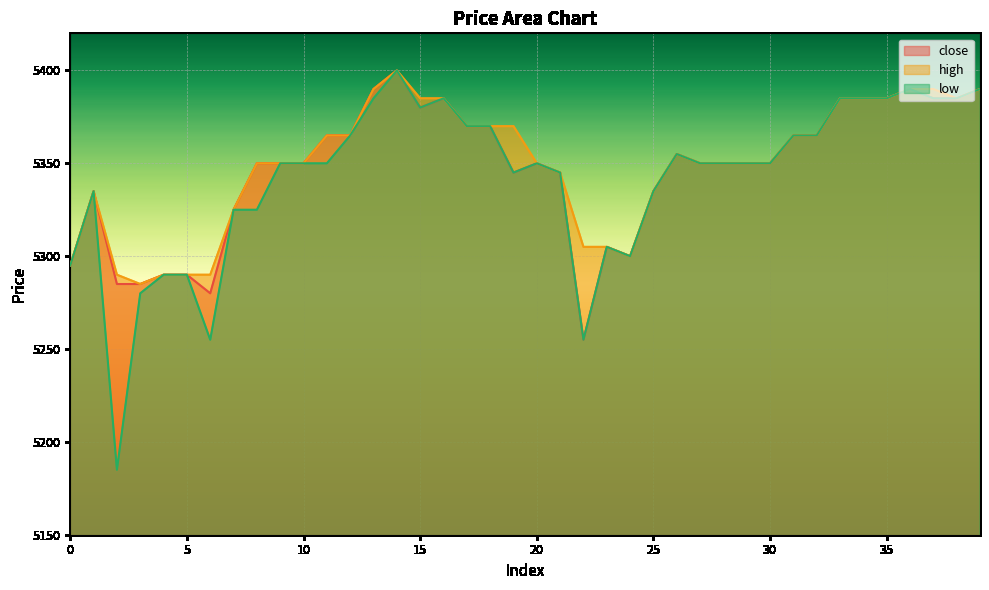

What is the spread (max minus min) of values at 6?

35